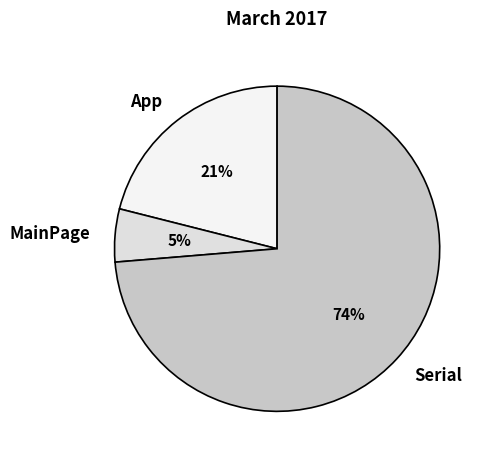

Count the number of slices in the pie.

3